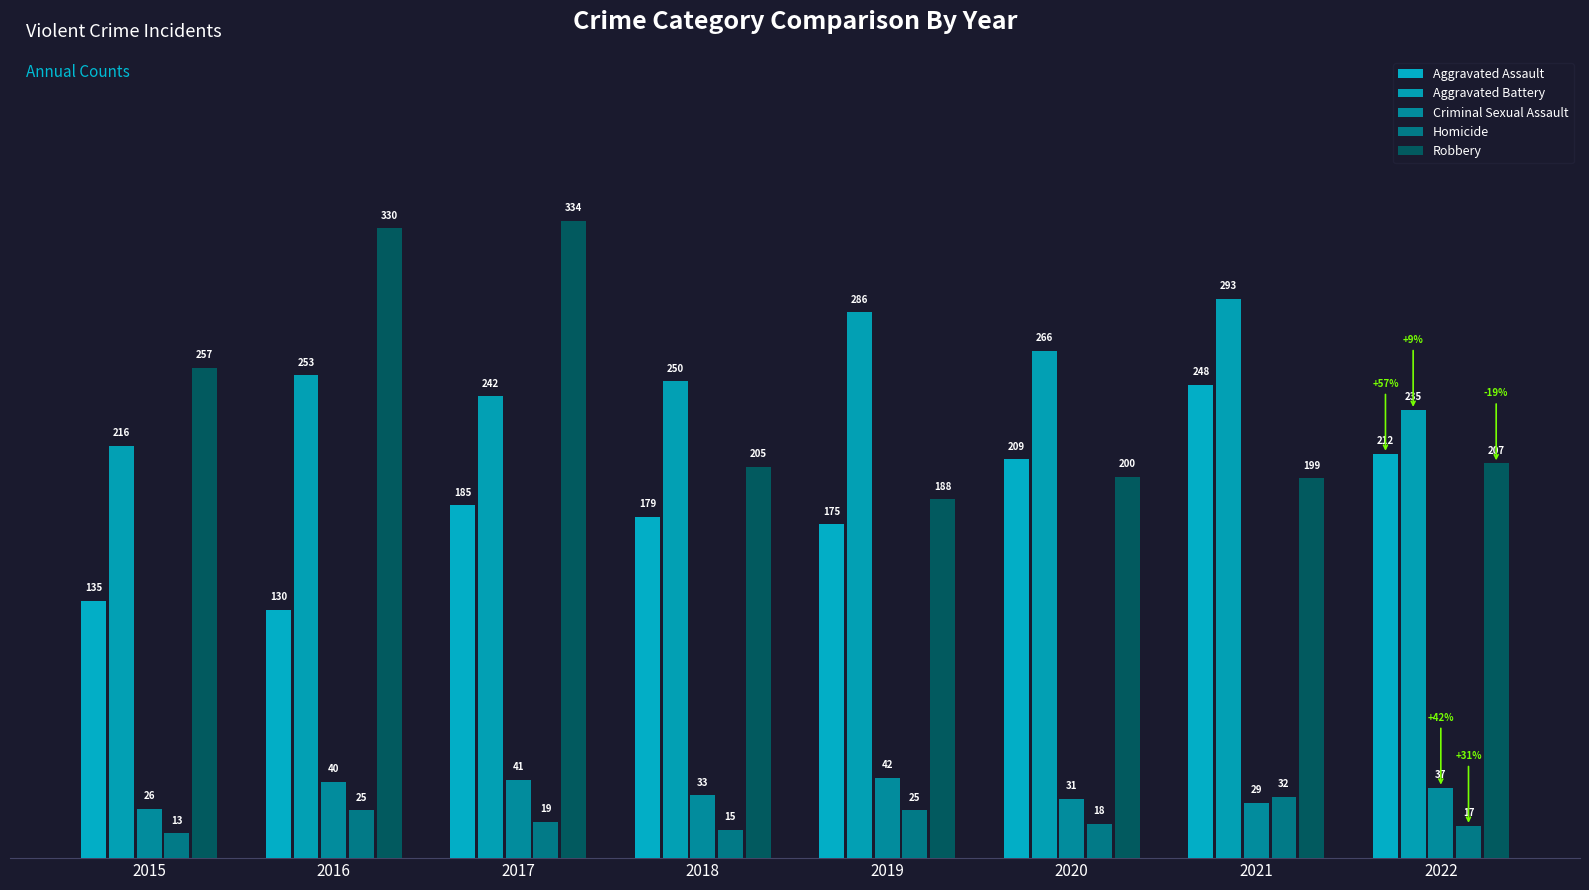

What is the sum of all Aggravated Assault values?

1473